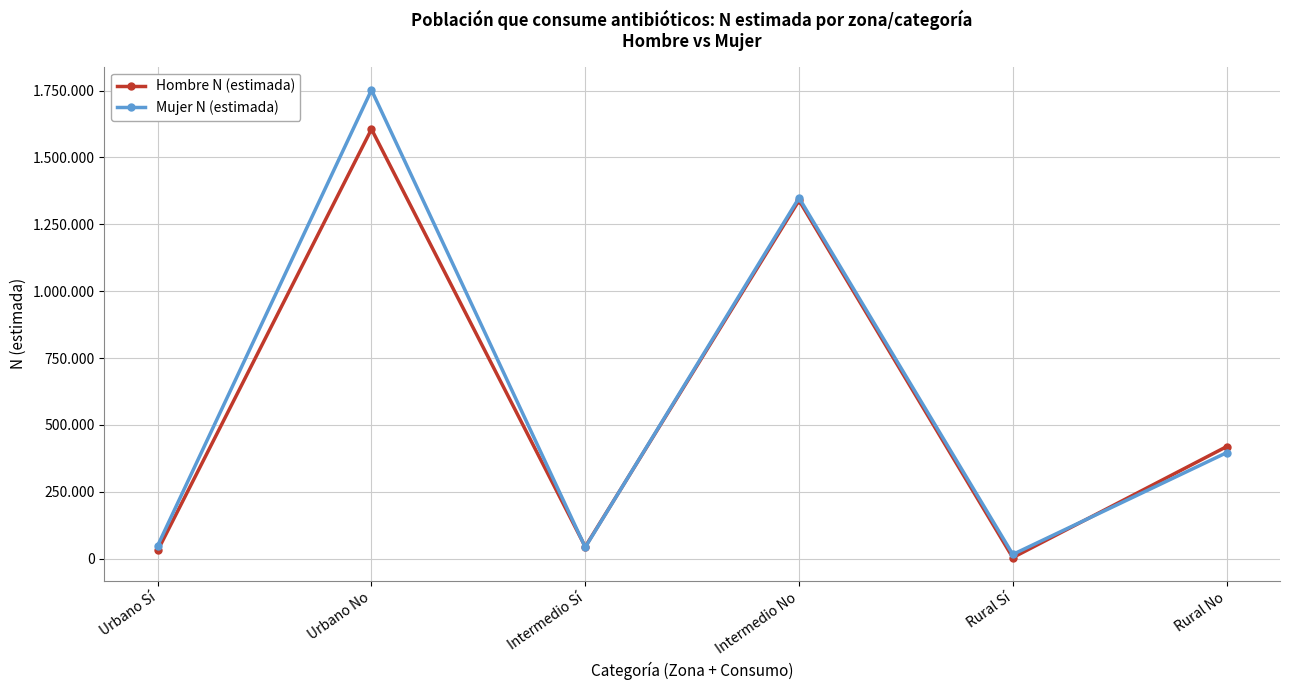

Does the chart have visible grid lines?

Yes